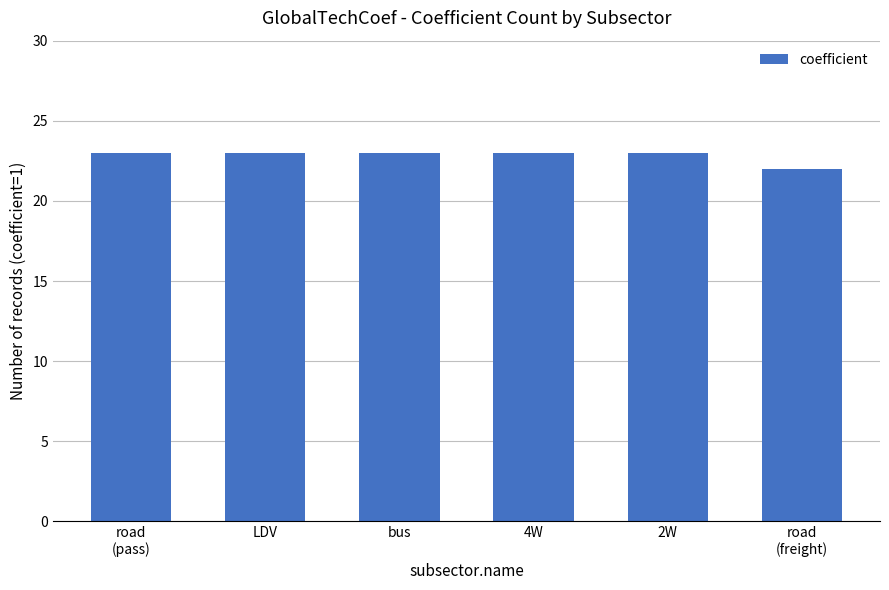

What is the label of the 3rd bar from the right?

4W